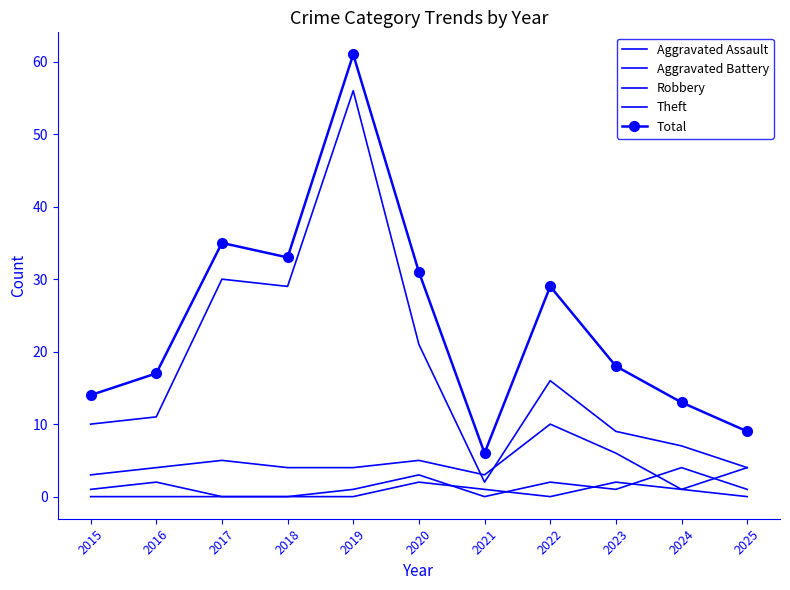

True or false: Theft and Aggravated Battery cross at least once.

False